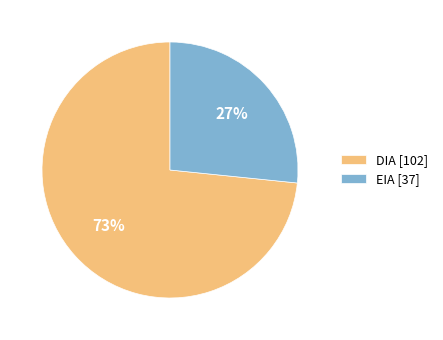

Does any single category account for the majority?

Yes